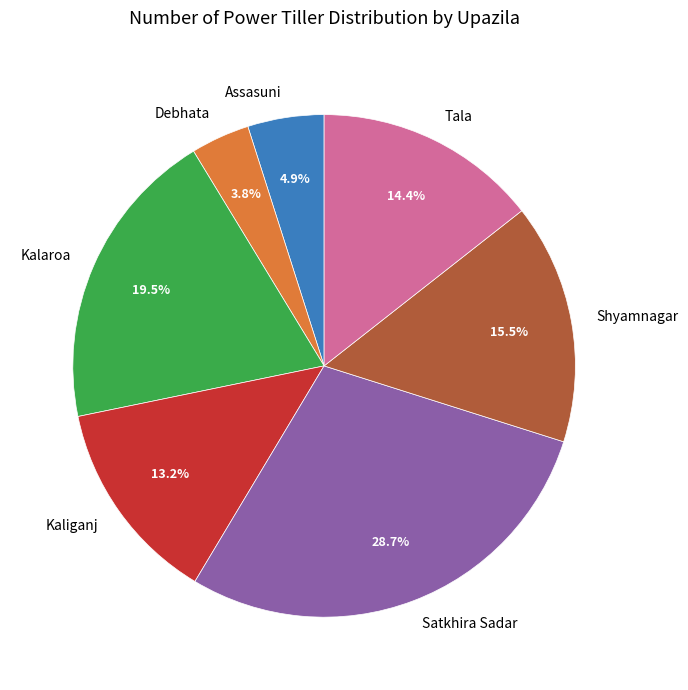

Does Kalaroa represent more than half of the total?

No